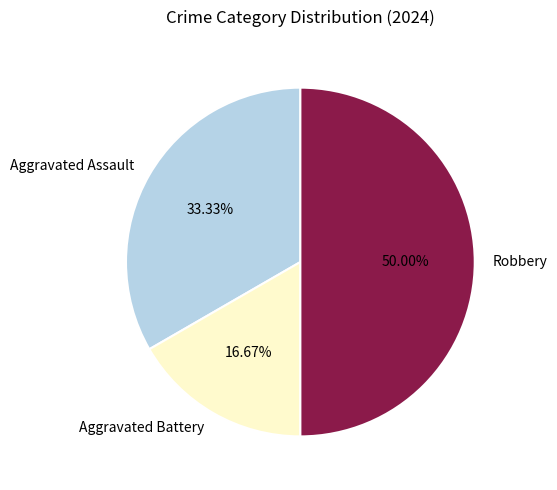

To the nearest percent, what is the difference between the largest and smallest slice percentages?

33%